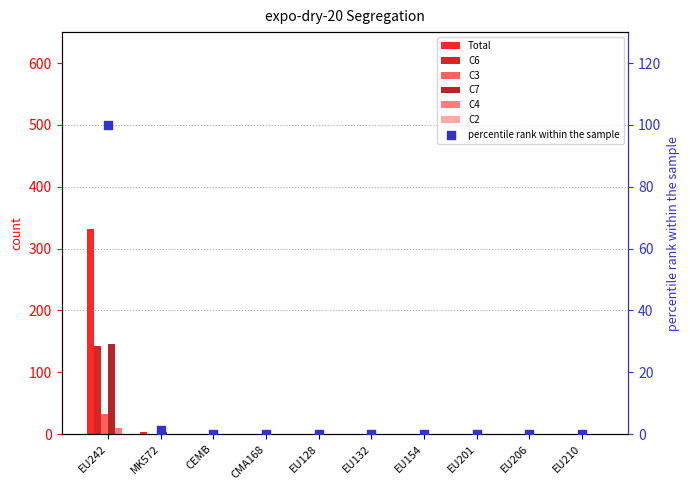

At which category is the sum across all series the highest?

EU242